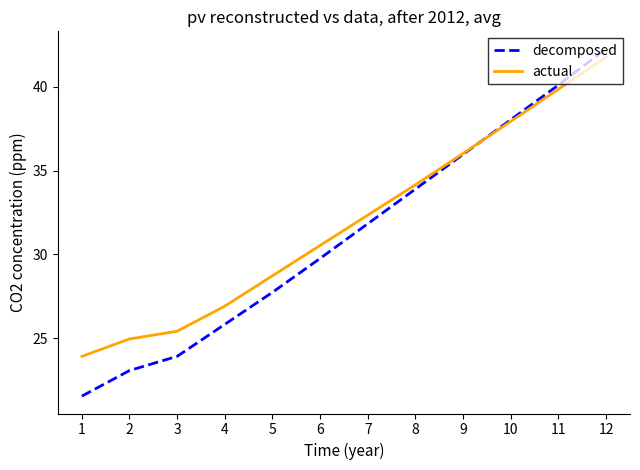

How many intersections are there between decomposed and actual?

1